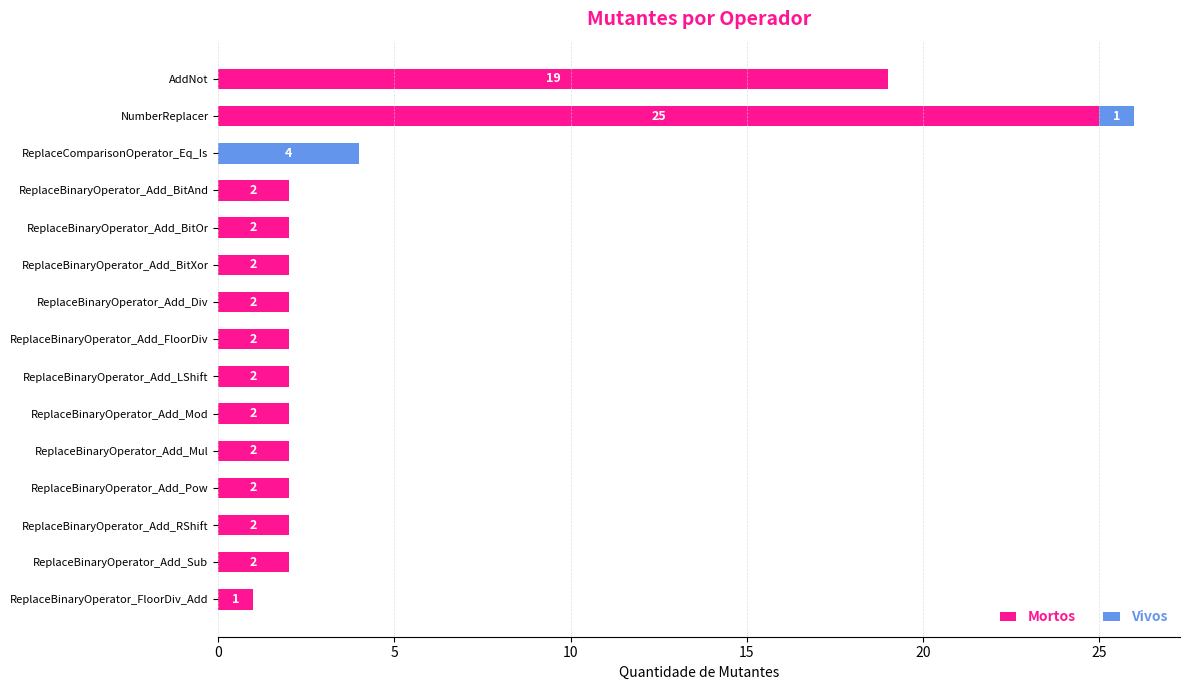

True or false: Mortos has a value of 3 at ReplaceBinaryOperator_Add_Mul.

False